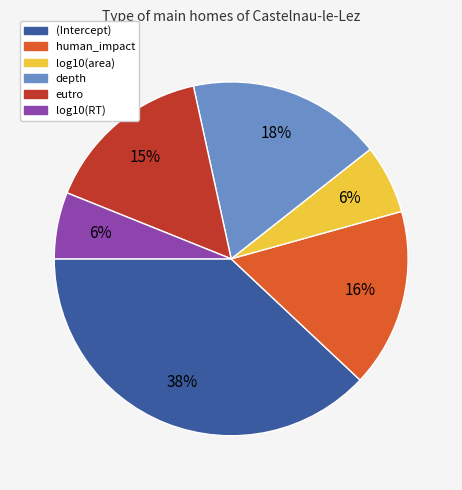

The (Intercept) slice represents 38% of the pie. True or false?

True